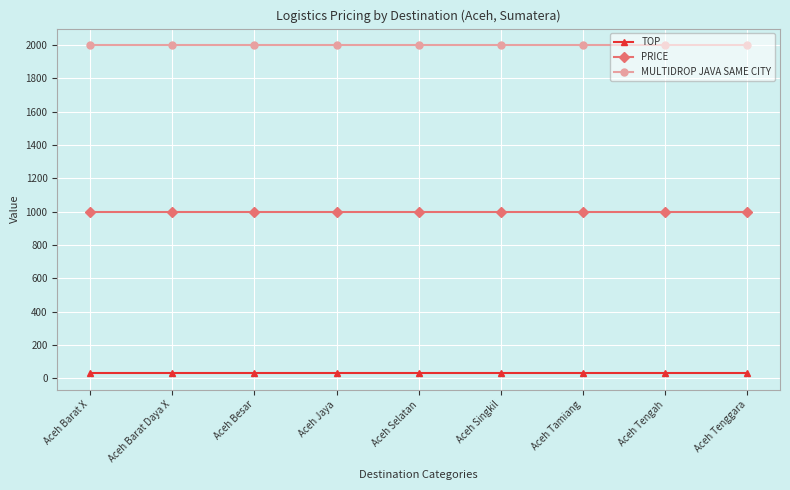

True or false: MULTIDROP JAVA SAME CITY and PRICE intersect in this chart.

False